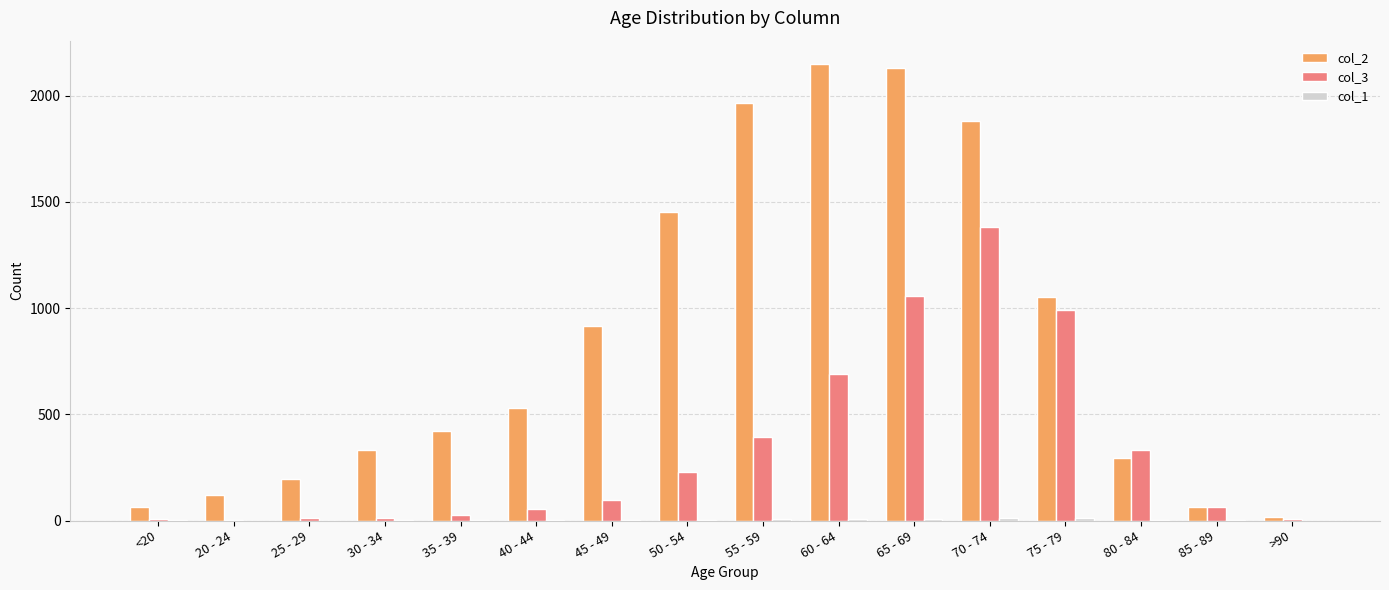

The col_3 series shows 435 at 60 - 64. True or false?

False